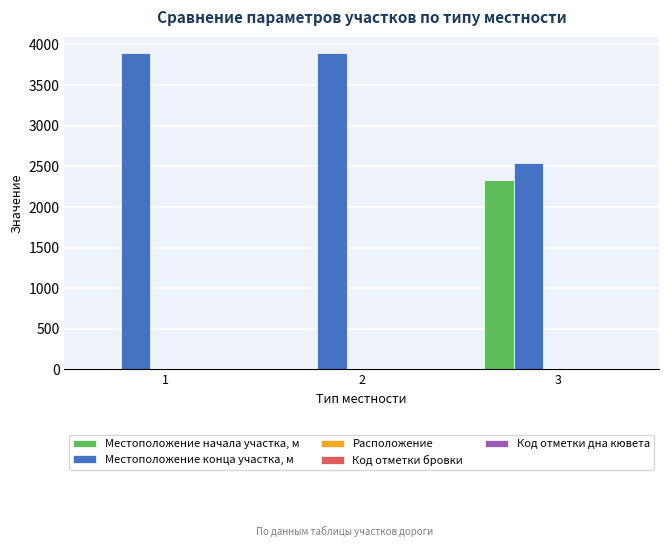

Which series has the largest total across all categories?

Местоположение конца участка, м